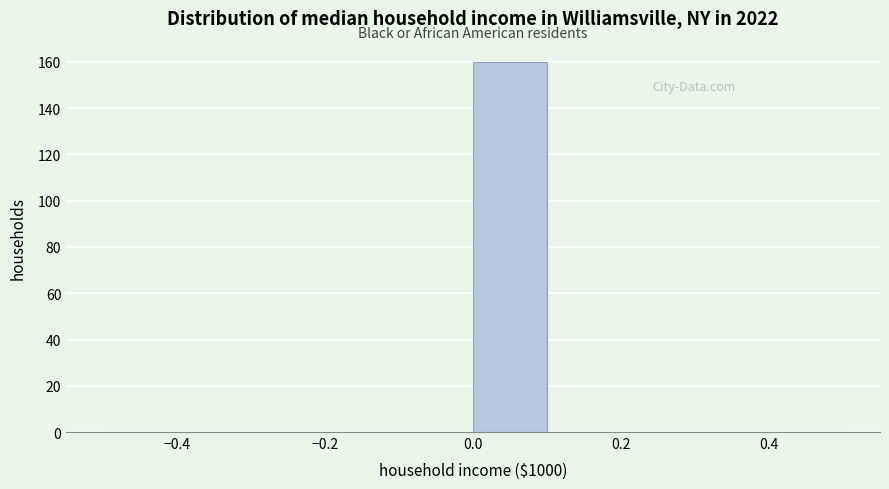

Reading left to right, transcribe this chart: for each bar, give the range it covers on the x-axis and its height. The values are not printed on the chart, so give them approximately, as read against the axis.

-0.5 to -0.4: 0
-0.4 to -0.3: 0
-0.3 to -0.2: 0
-0.2 to -0.1: 0
-0.1 to 0.0: 0
0.0 to 0.1: 160
0.1 to 0.2: 0
0.2 to 0.3: 0
0.3 to 0.4: 0
0.4 to 0.5: 0